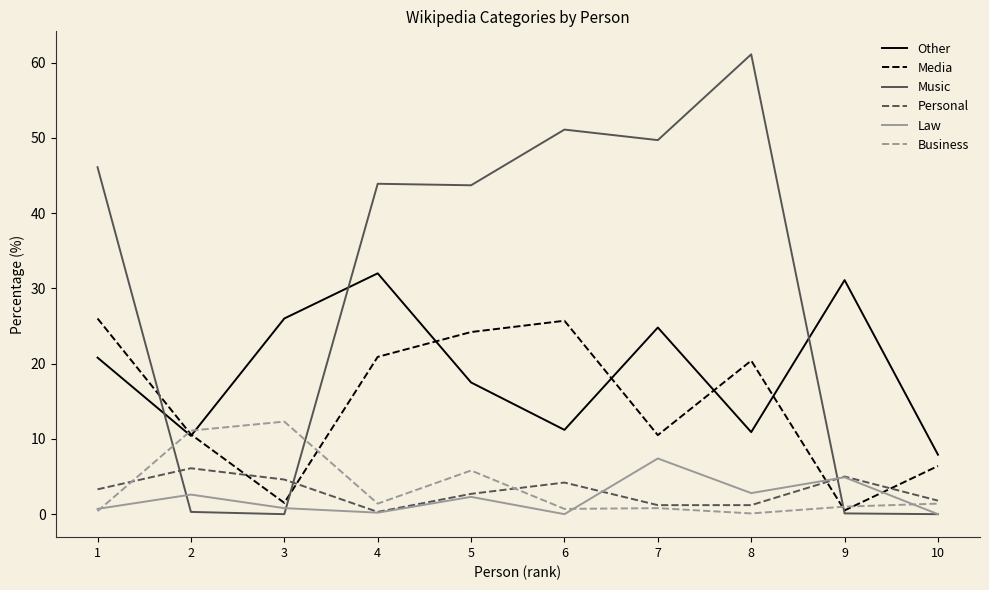

Which series has the largest total across all categories?

Music